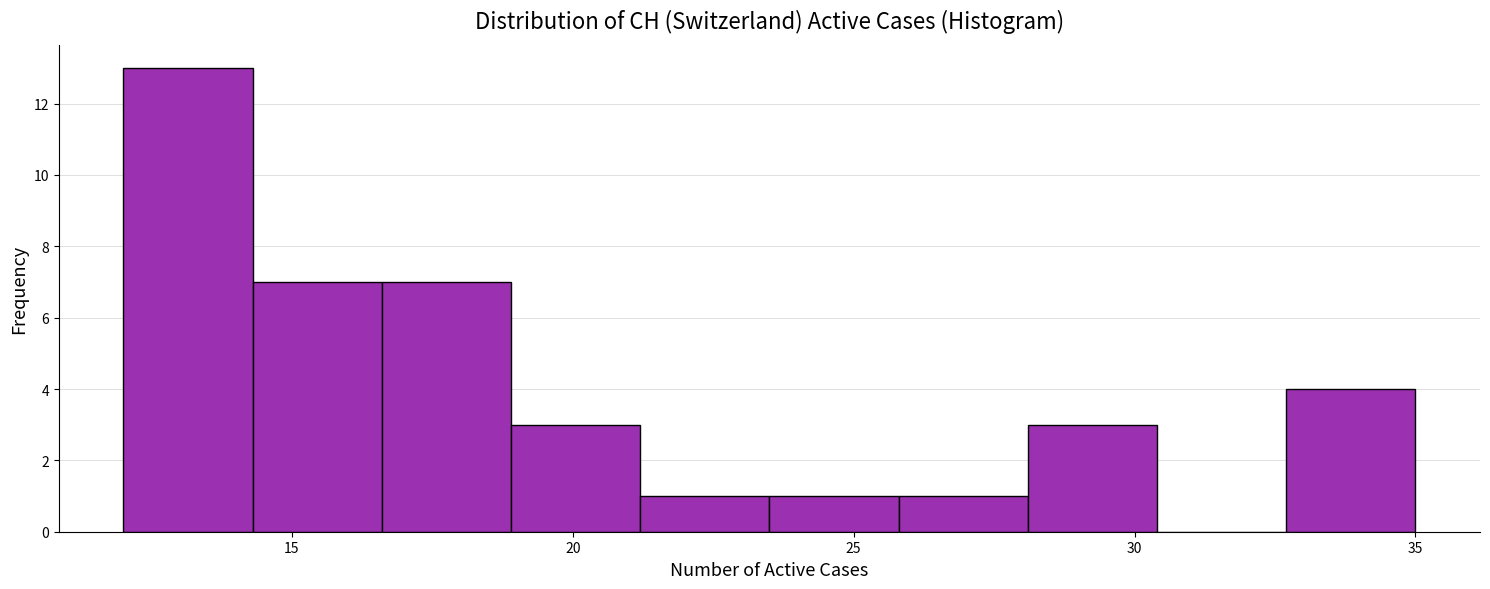

What is the height of the bar covering 18.9 to 21.2 on the x-axis? Neither the bar edges nor the heights are printed on the chart, so give them approximately, as read against the axes.

3